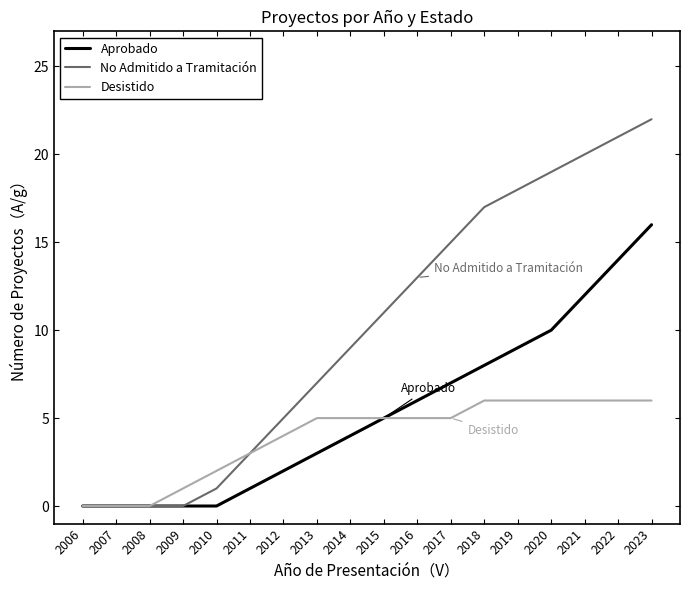

What is the difference between the second highest and second lowest values in the No Admitido a Tramitación series?

21